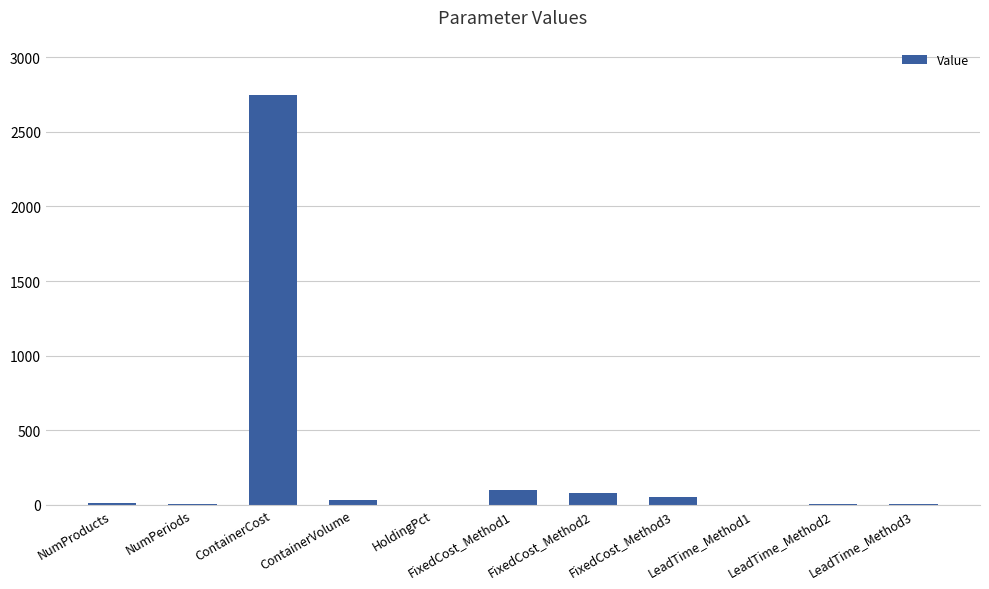

What is the sum of all values?

3032.0